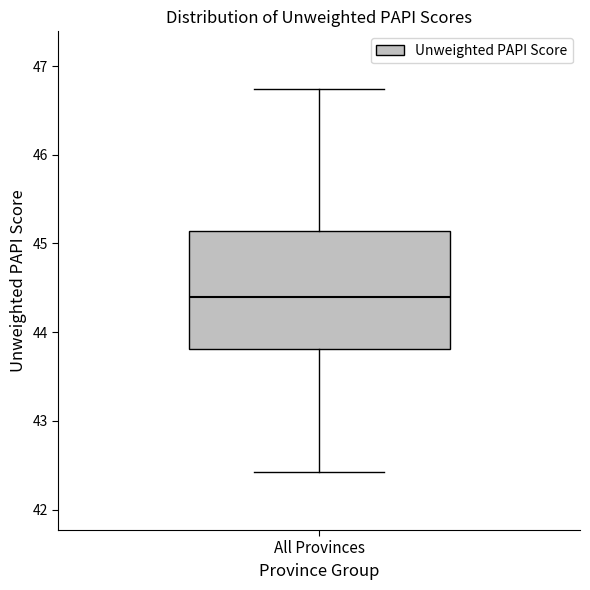

Transcribe this box plot: give where the median line is, the range the box spans, and where the two whiskers end, as read against the y-axis. The values are not printed on the chart, so give them approximately, as read against the axis.

median 44.4, box 43.8 to 45.1, whiskers 42.4 to 46.7